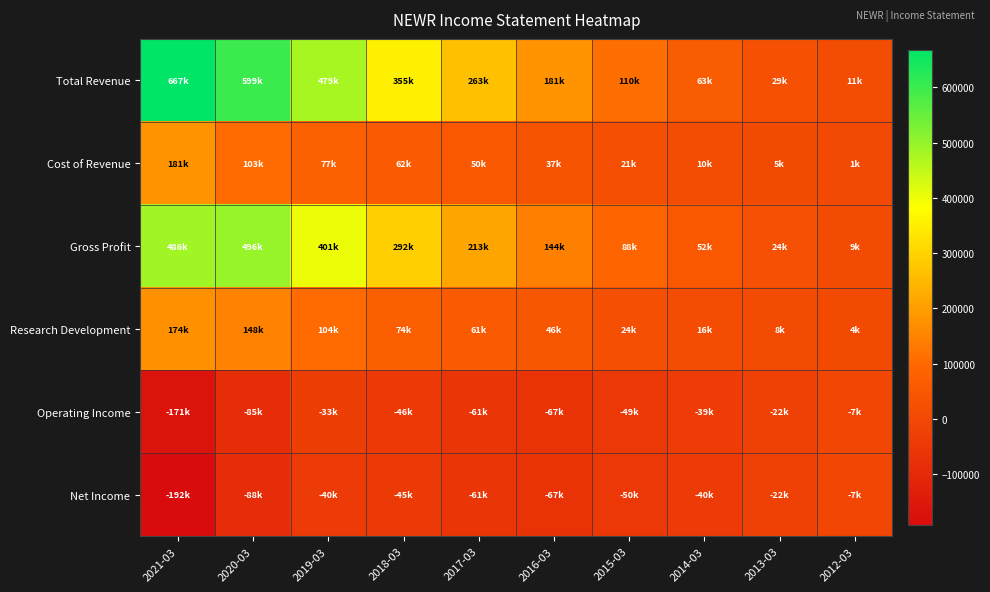

Which category has the highest value across all series?

2021-03